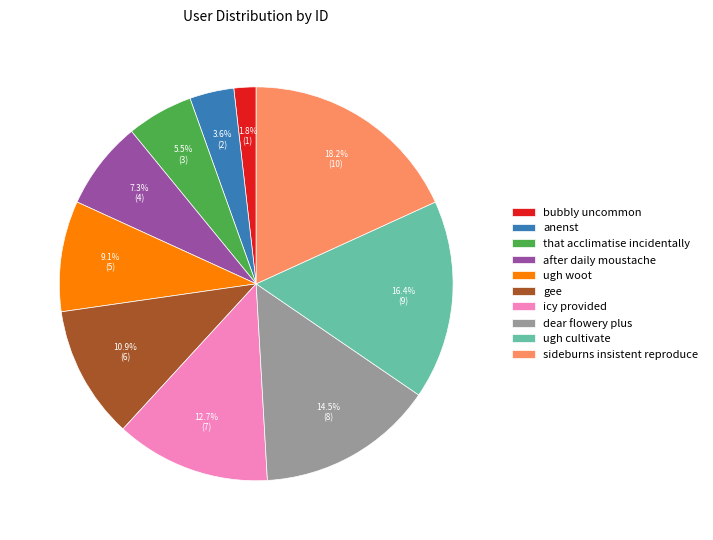

To the nearest percent, what is the difference between the bubbly uncommon and gee slice percentages?

9%